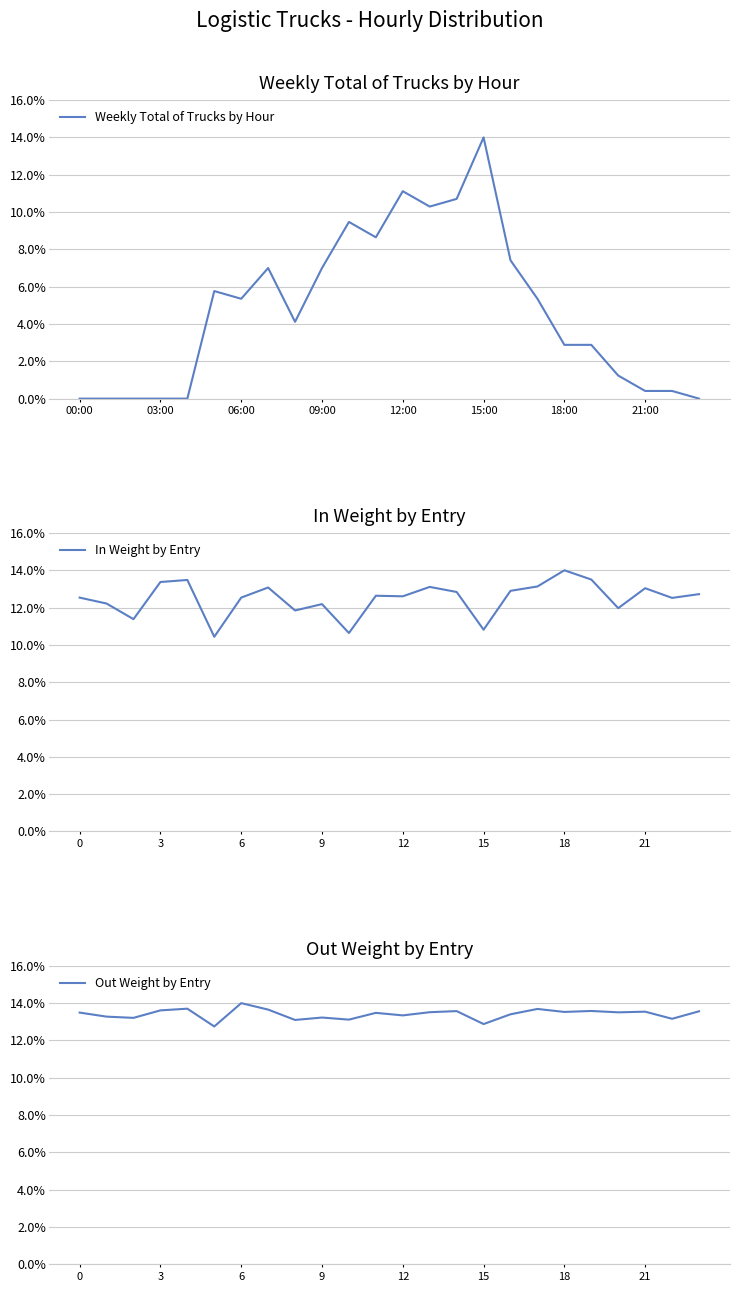

How many interior local valleys does the Weekly Total of Trucks by Hour series have?

4